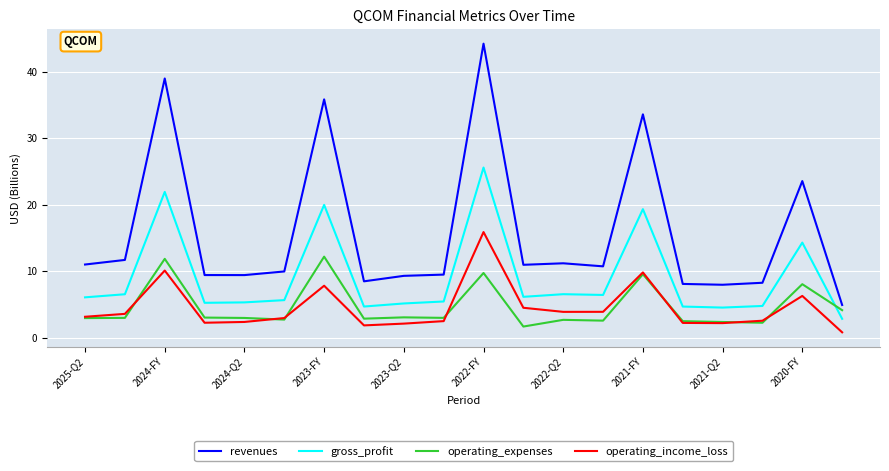

Which series has the widest spread of values?

revenues